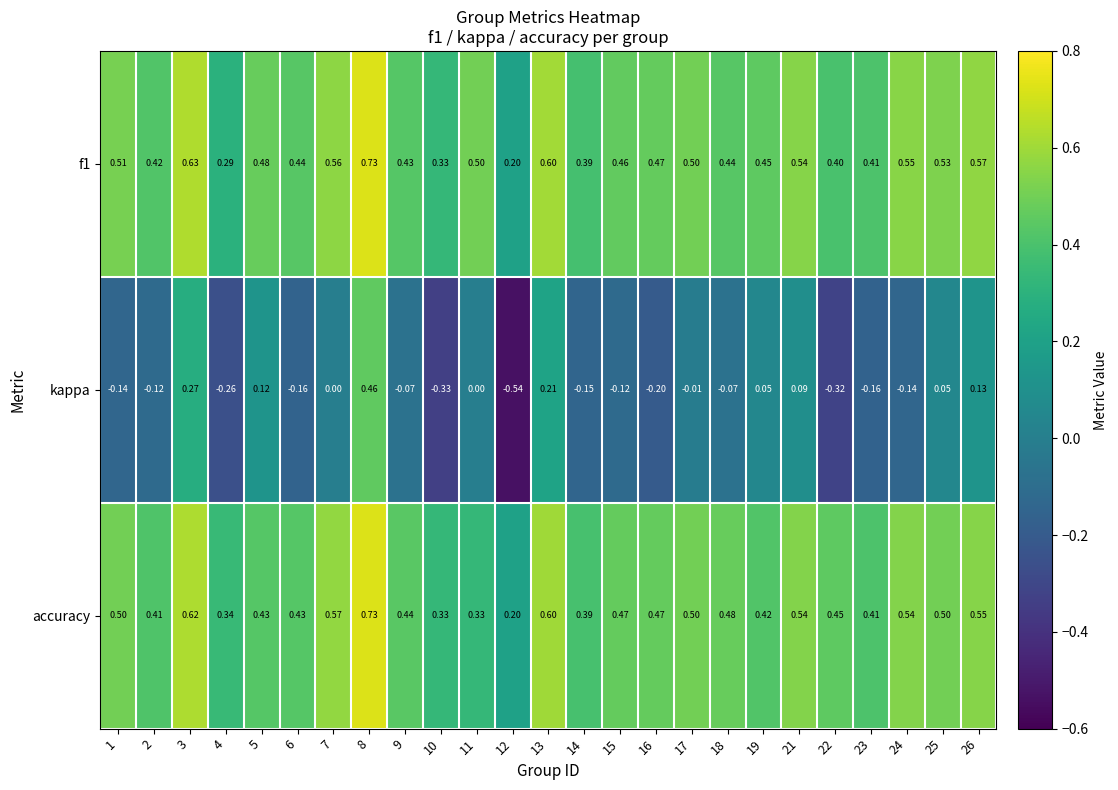

At how many categories does at least one series exceed 0?

25